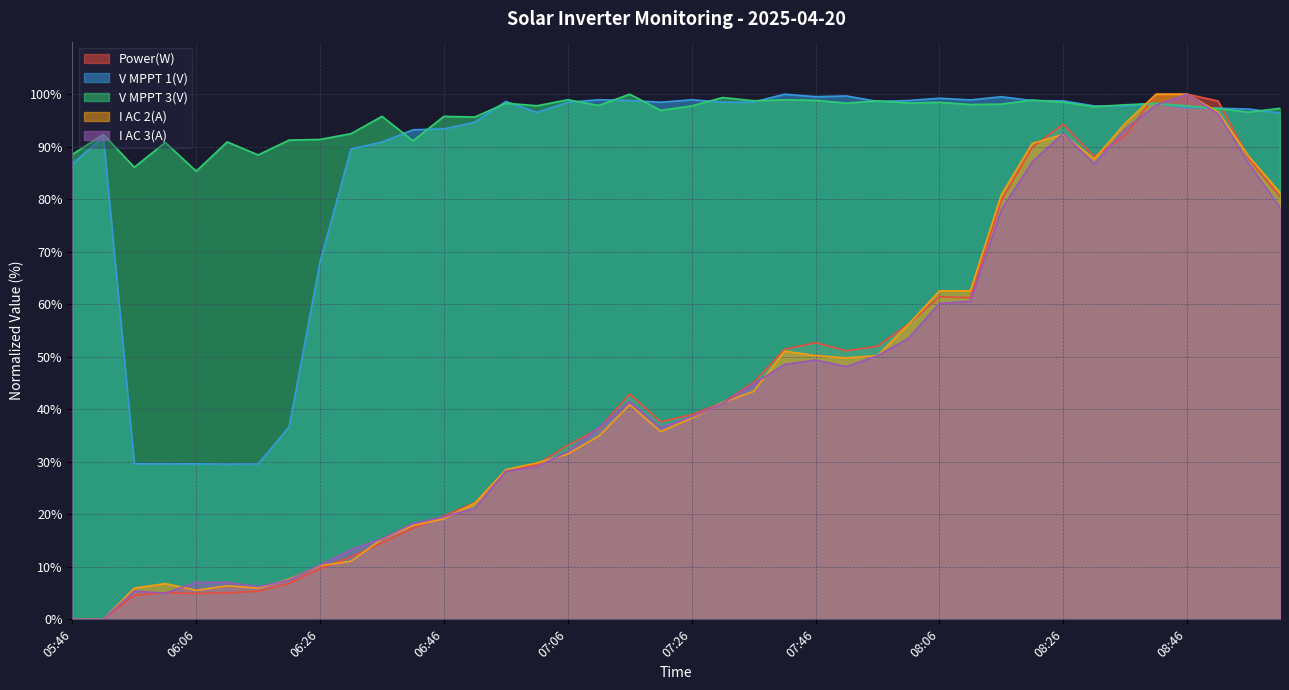

What are all the series names shown in the legend?

Power(W), V MPPT 1(V), V MPPT 3(V), I AC 2(A), I AC 3(A)